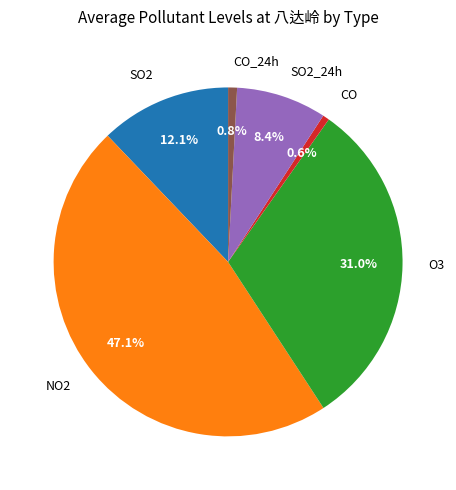

Which slice is the largest?

NO2